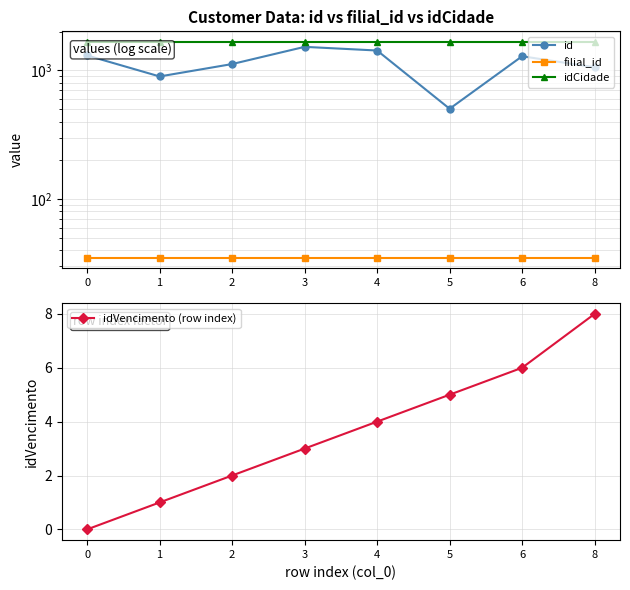

Which series has the largest range (max minus min)?

id